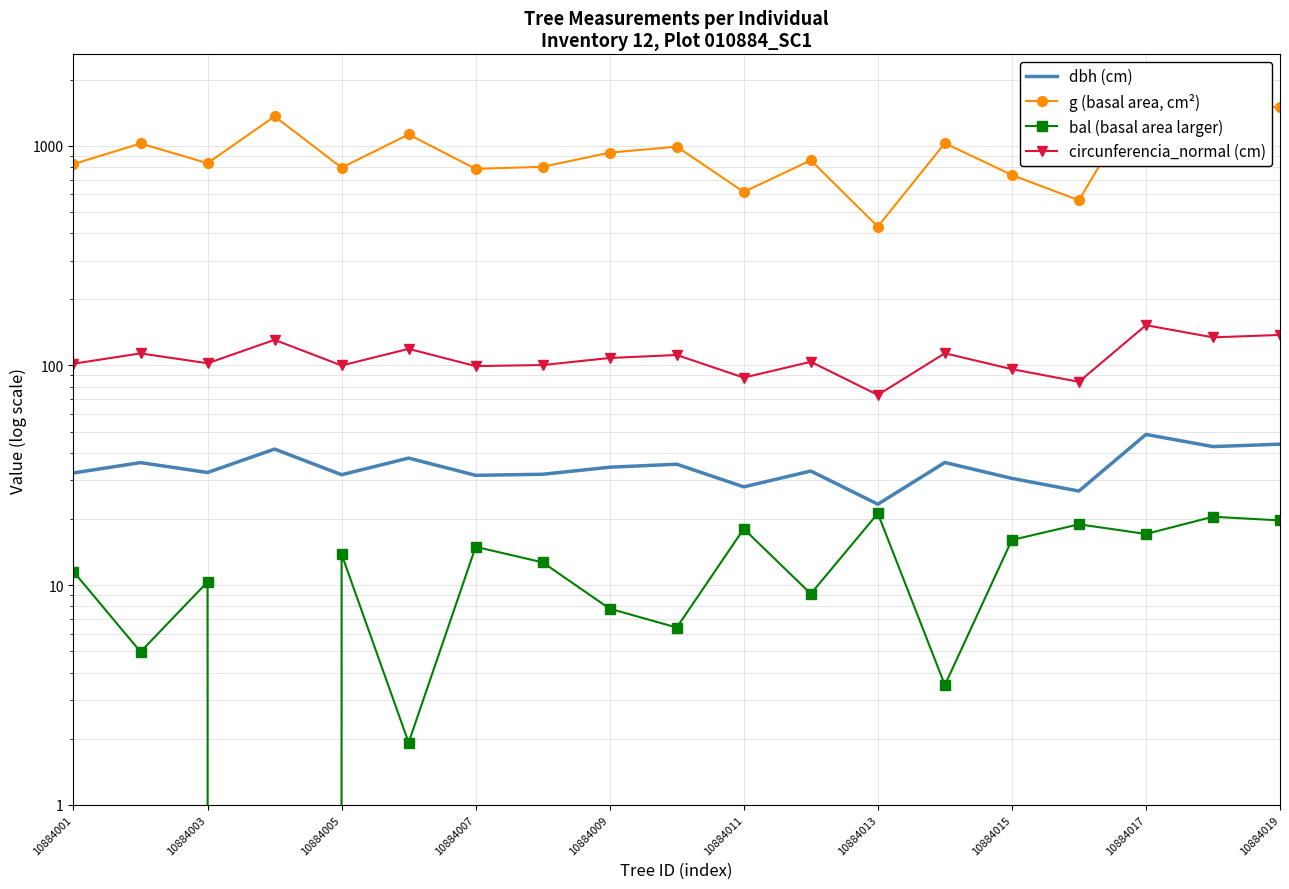

True or false: bal (basal area larger) and g (basal area, cm²) intersect in this chart.

False